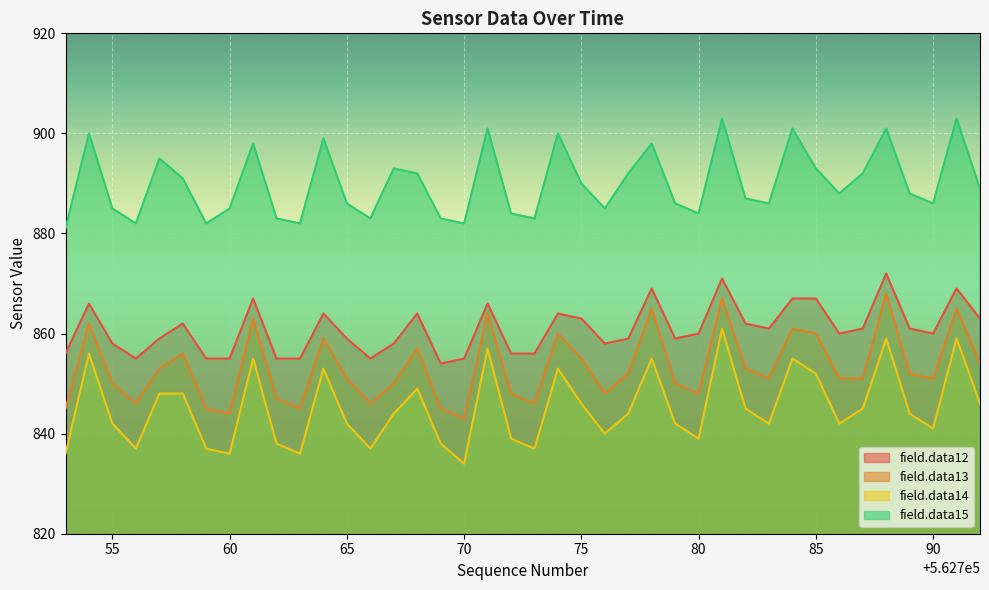

Rank the series at 562776 from highest to lowest value.

field.data15, field.data12, field.data13, field.data14